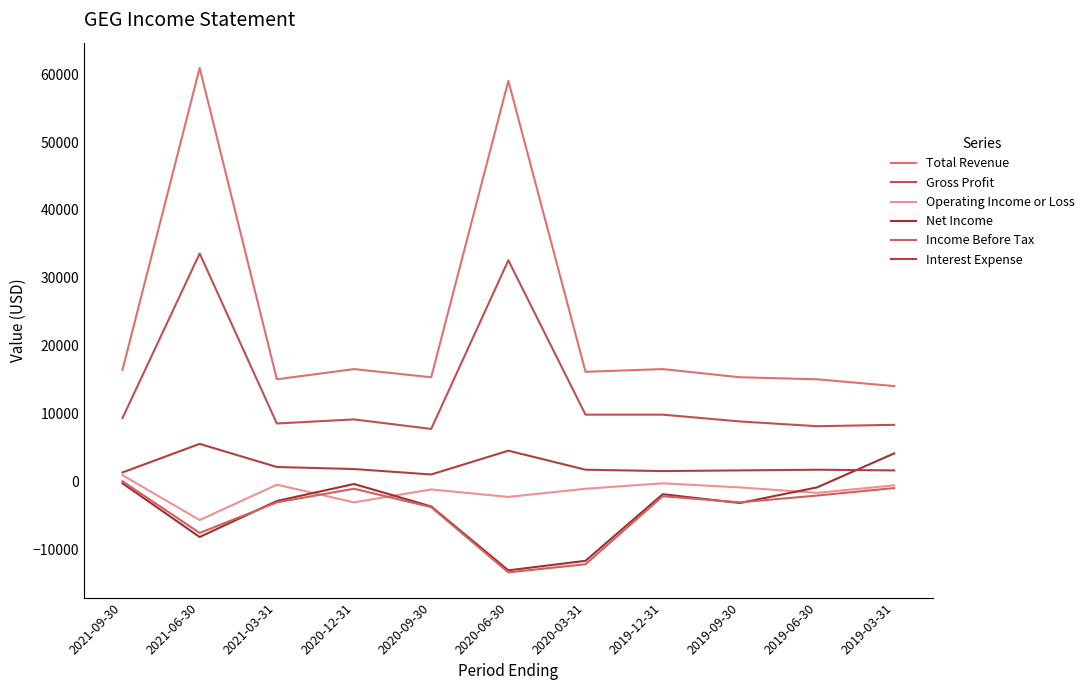

The value of Operating Income or Loss at 2019-12-31 is -200. True or false?

True